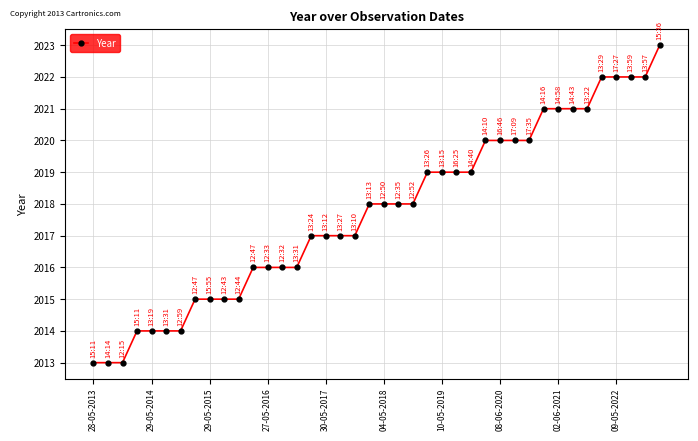

What is the value of the 23rd point from the left?

2018